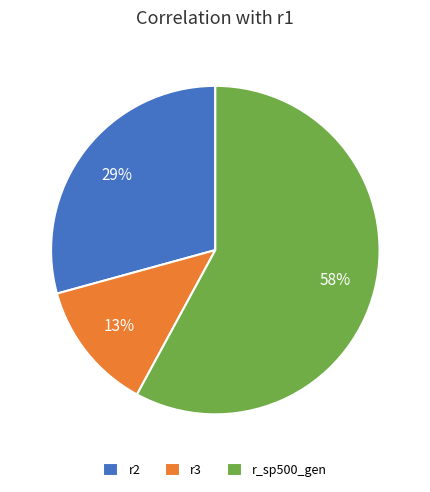

How many slices are in this pie chart?

3